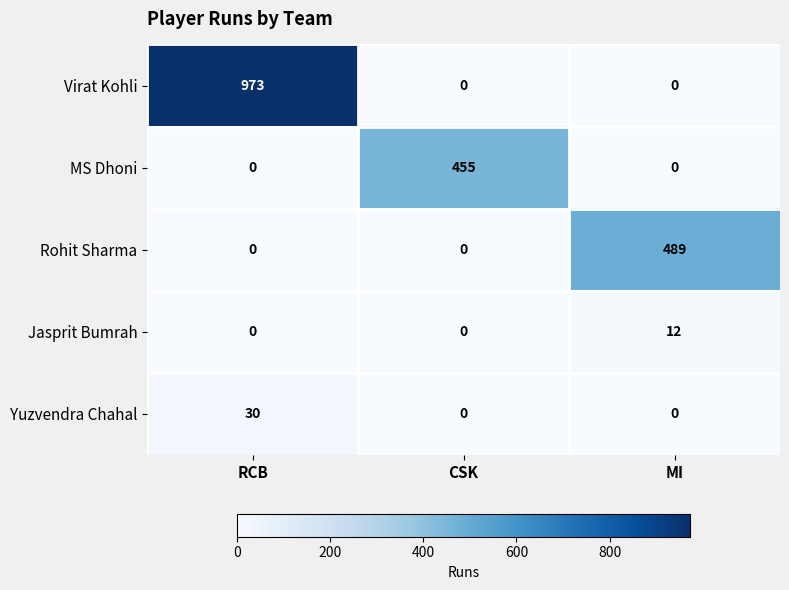

Count the number of categories in the chart.

3